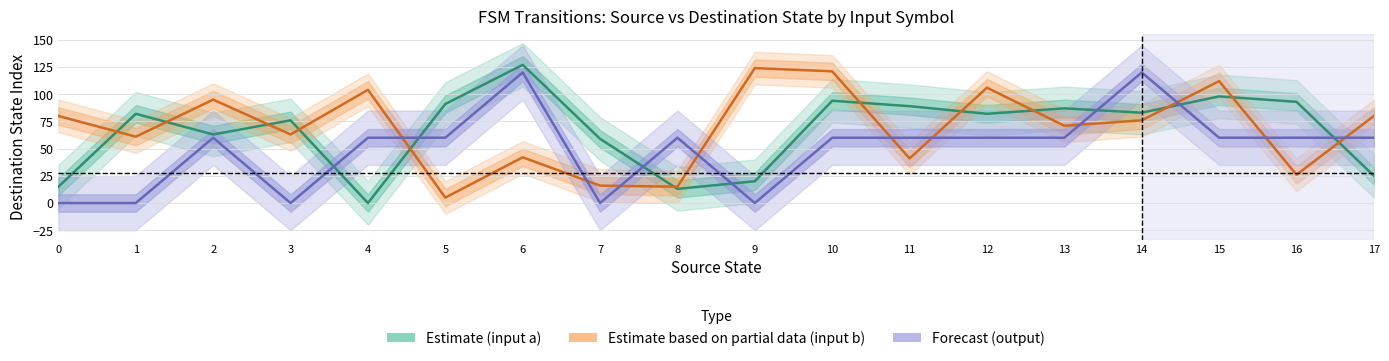

Is the value of Forecast (output) at 11 greater than the value of Estimate based on partial data (input b) at 5?

Yes